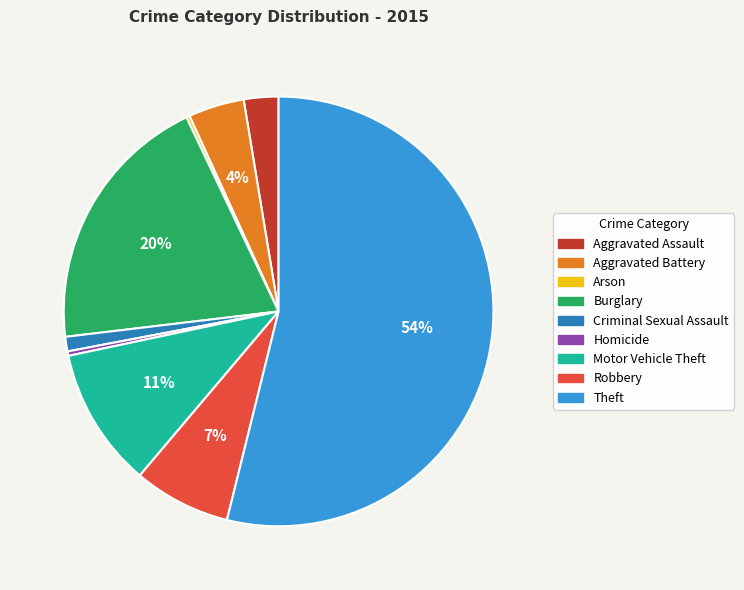

To the nearest percent, what is the combined percentage of Motor Vehicle Theft and Criminal Sexual Assault?

12%